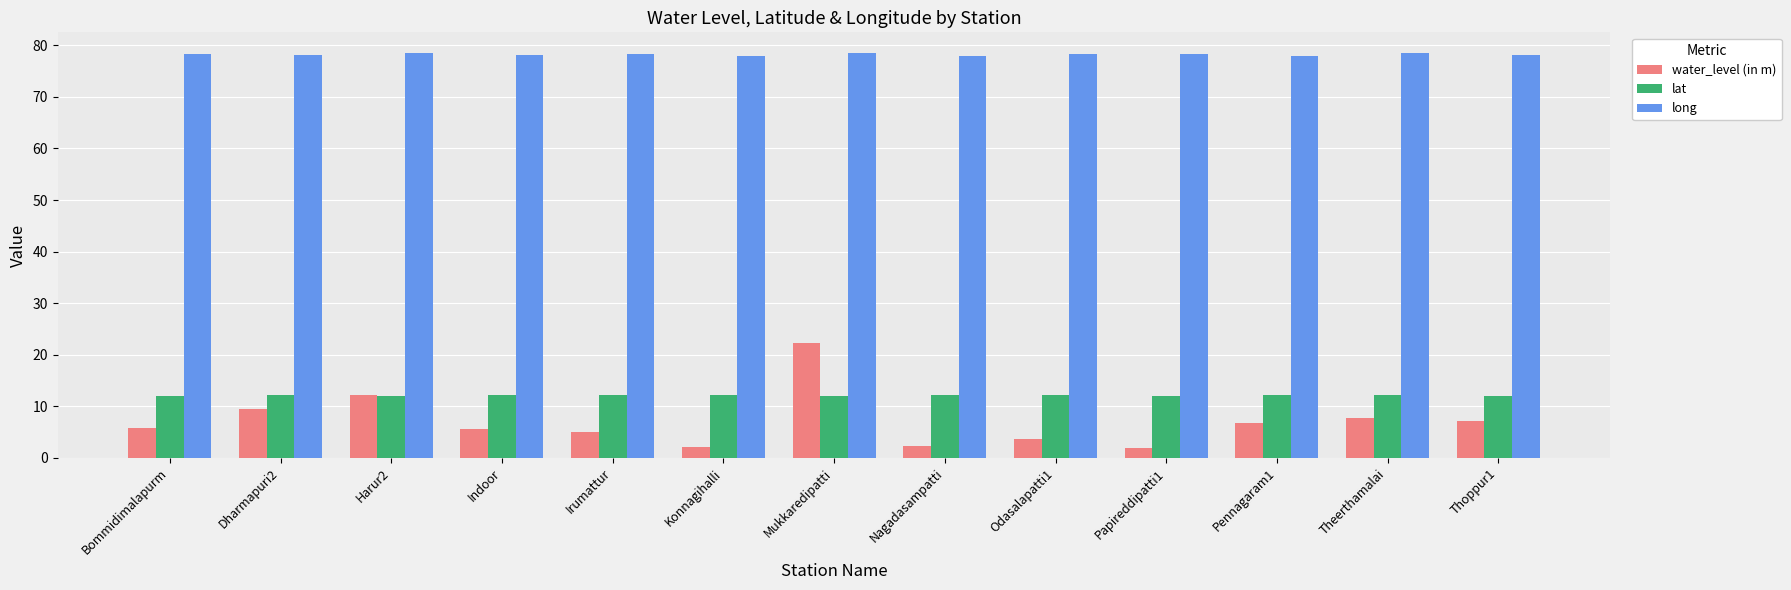

How many distinct data groups are displayed?

3